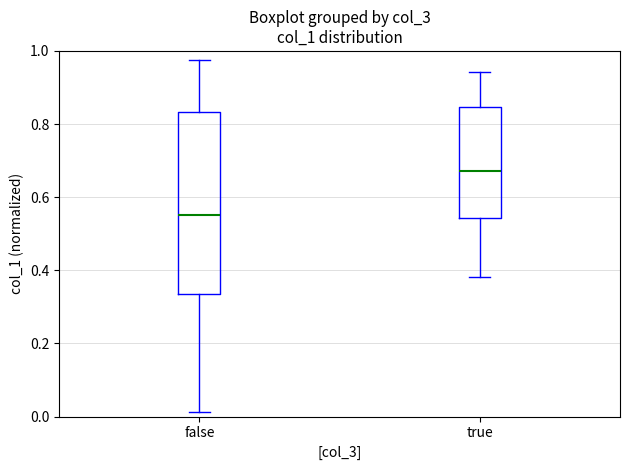

Reading left to right, transcribe this box plot: for each box, give where its median line is, the range the box spans, and where its two whiskers end, as read against the y-axis. The values are not printed on the chart, so give them approximately, as read against the axis.

false: median 0.56, box 0.34 to 0.84, whiskers 0.02 to 0.98
true: median 0.68, box 0.54 to 0.84, whiskers 0.38 to 0.94